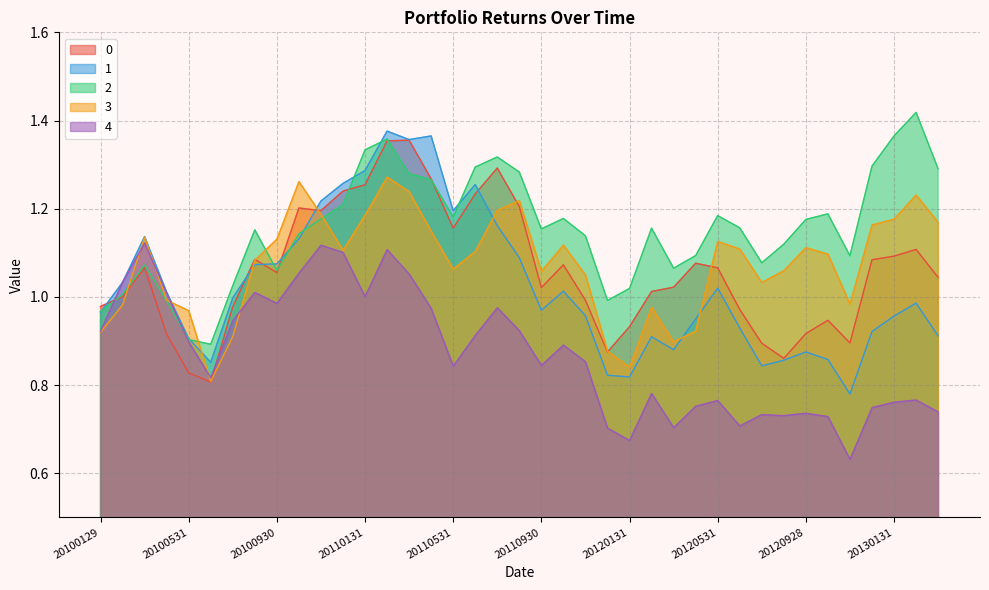

What is the difference between the maximum and second lowest values in the 1 series?

0.6